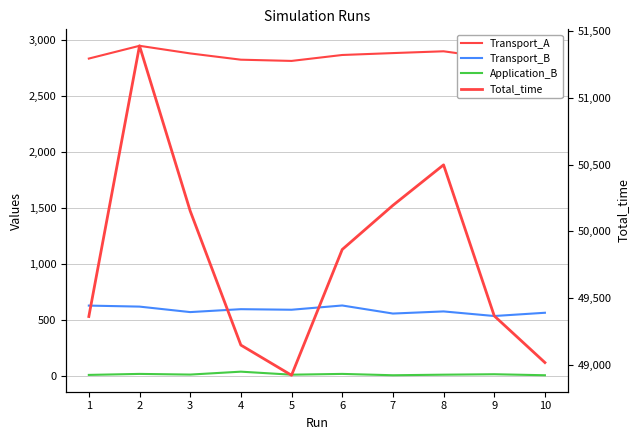

Is this an area chart (filled region under the line)?

No